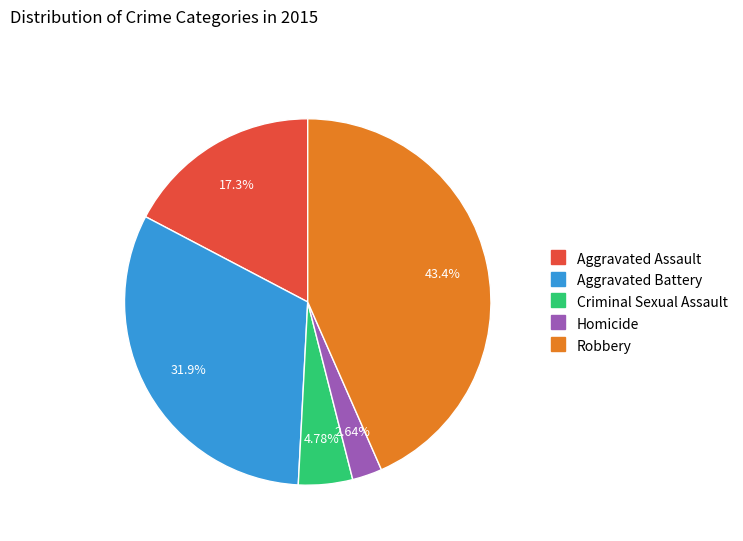

Is it true that Criminal Sexual Assault is 13% of the pie?

False